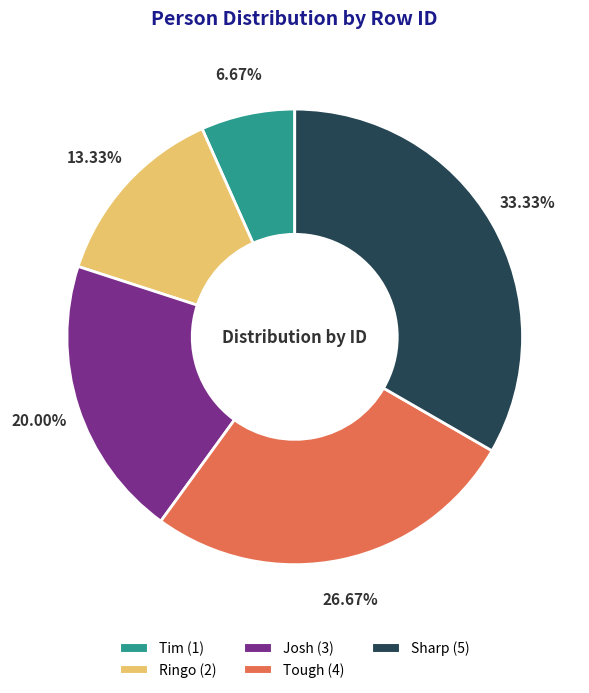

True or false: Tough accounts for 14% of the total.

False